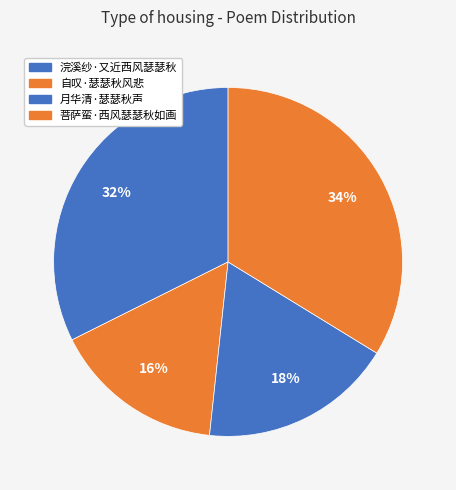

What is the ratio of the value at 浣溪纱·又近西风瑟瑟秋 to the value at 月华清·瑟瑟秋声?

1.8